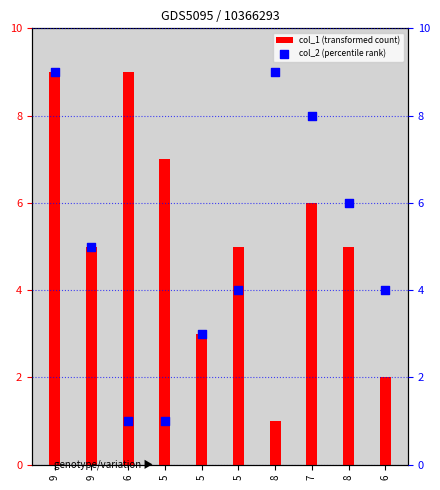

What is the total value across all series at 5?

8